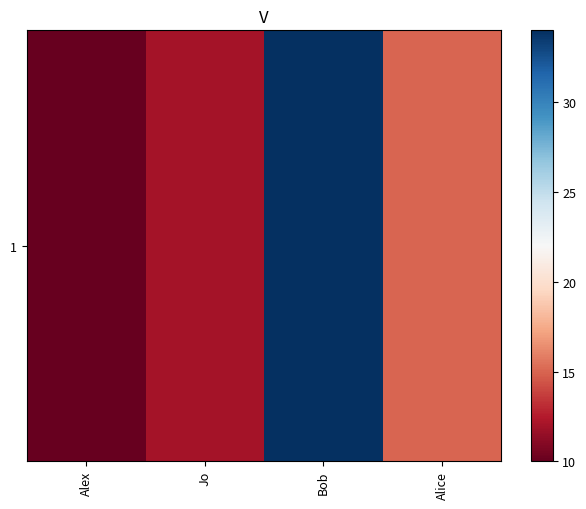

The value at Alex is 13. True or false?

False